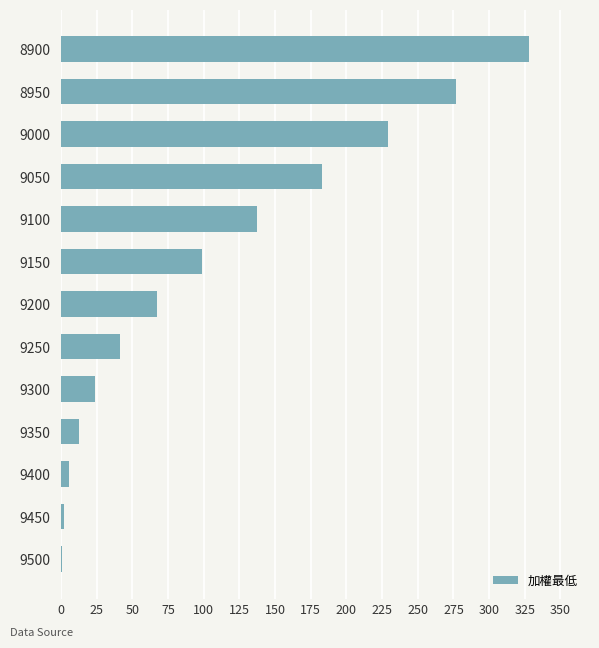

What is the change in value from 9200 to 9250?

-26.0